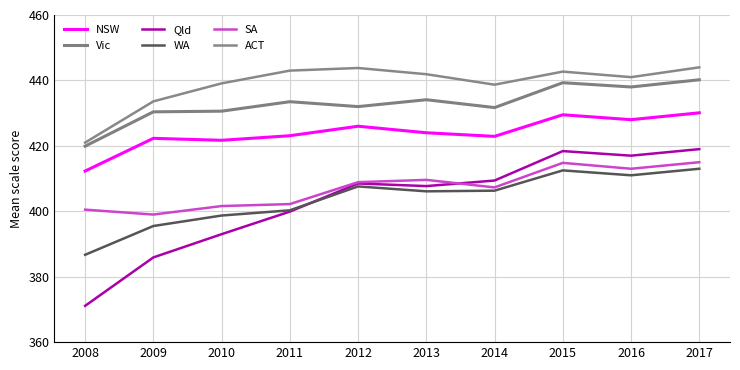

True or false: SA has more than 2 points higher than both neighbors.

False